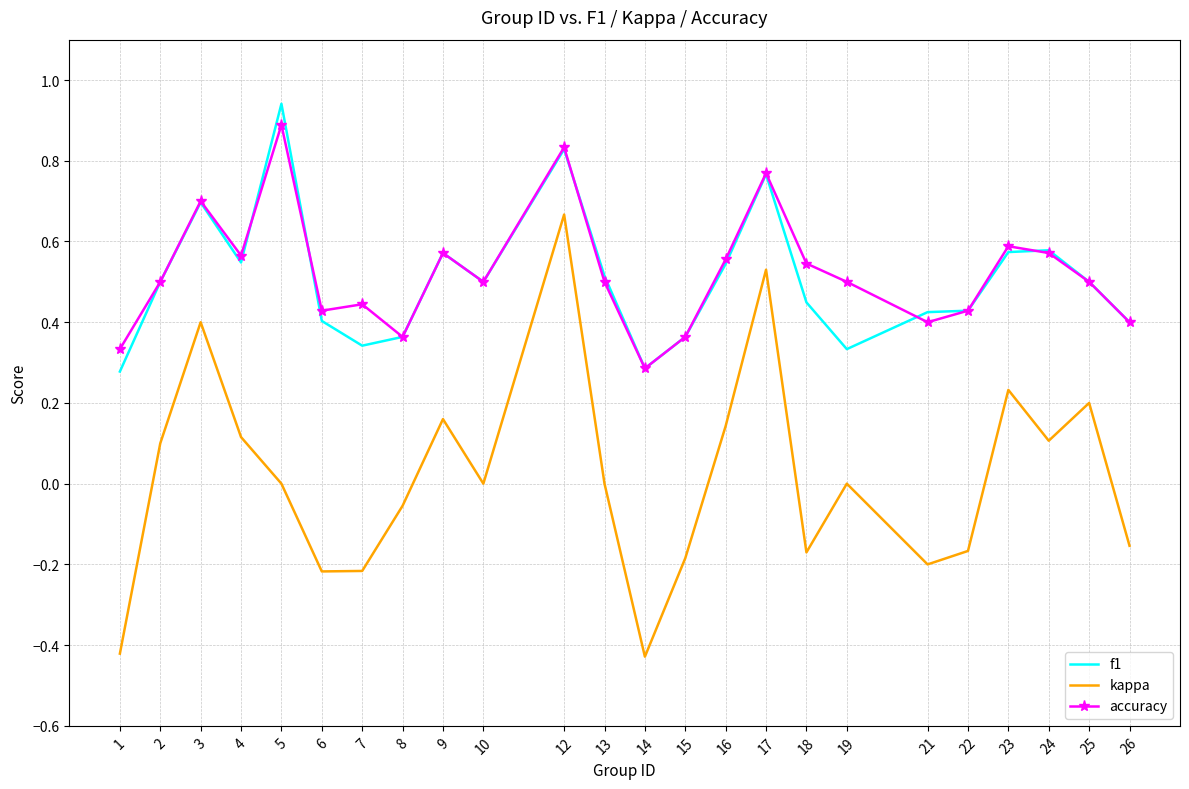

Which category has the lowest value in the accuracy series?

14